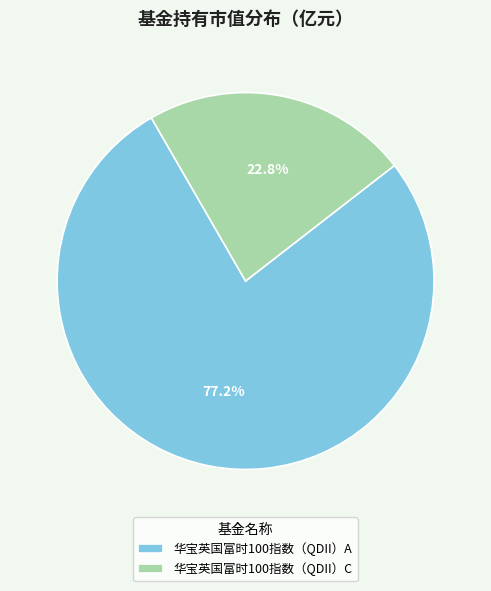

How many slices are in this pie chart?

2